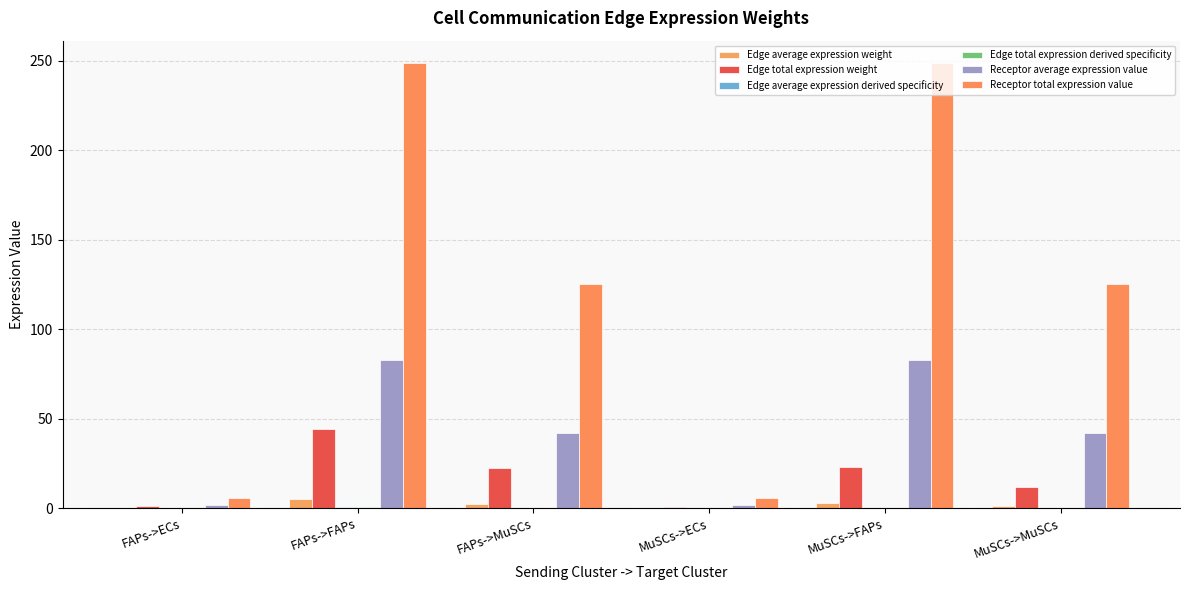

Does the chart contain stacked bars?

No